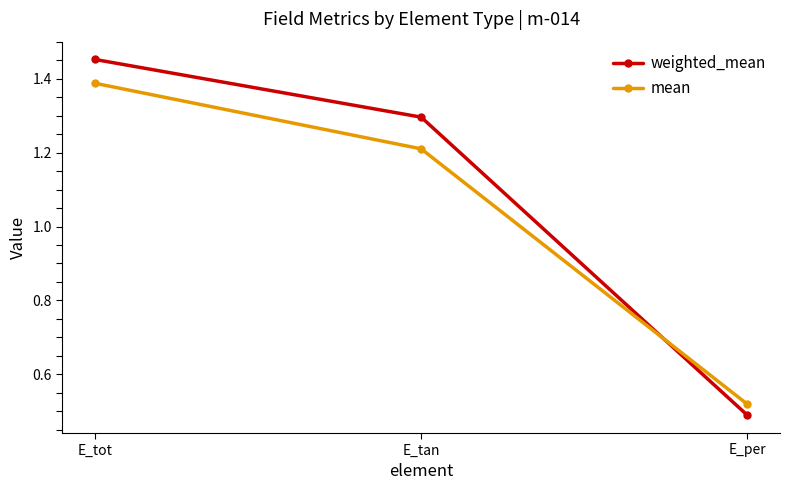

Where is mean nearest to the value 0?

E_per